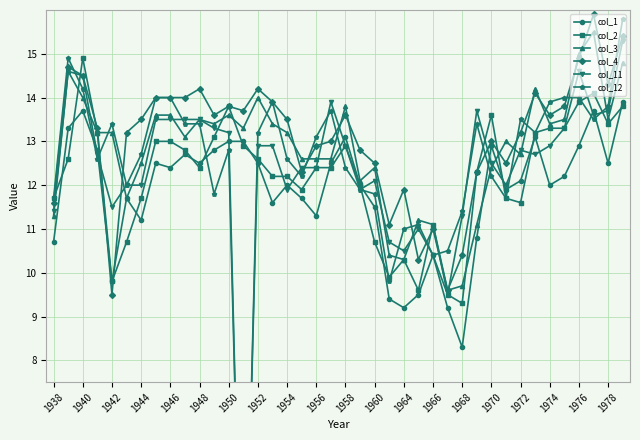

The col_1 series shows 8.2 at 1946. True or false?

False